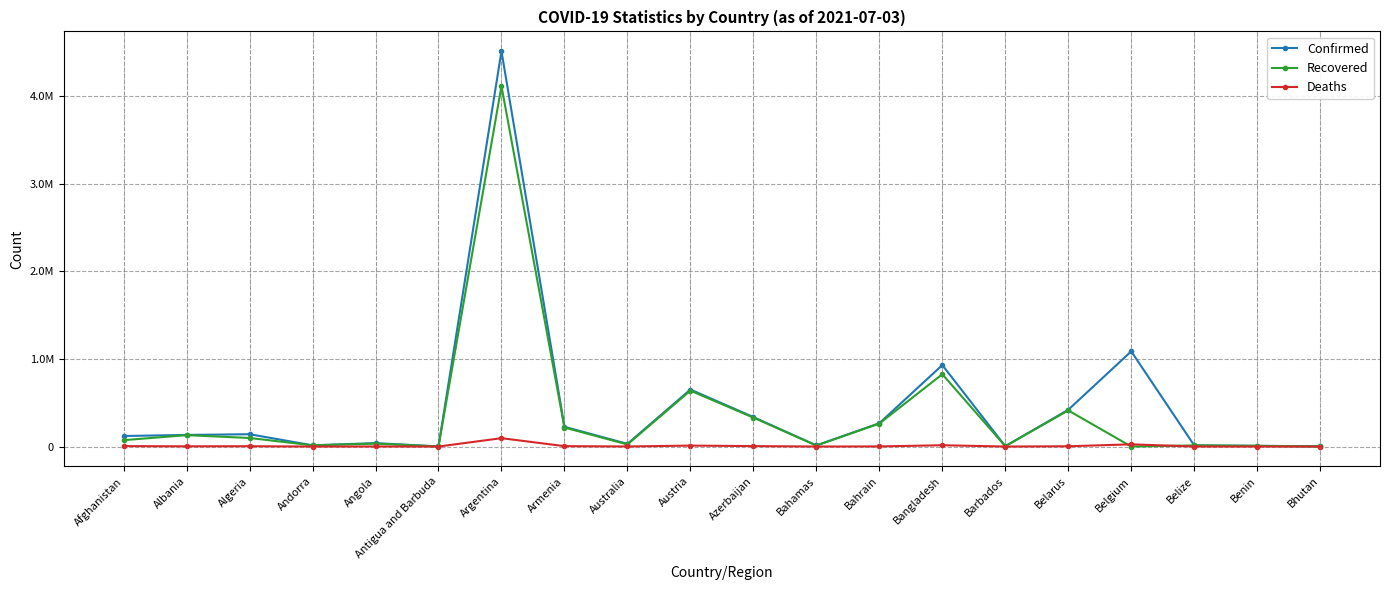

Which series has the widest spread of values?

Confirmed